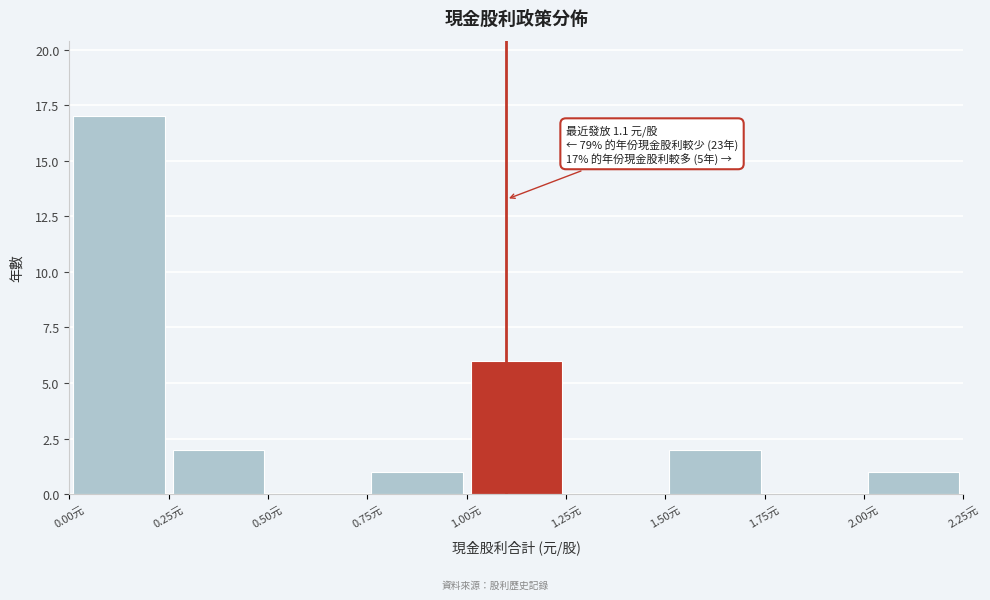

Over which range of the x-axis is the bar tallest?

0.00 to 0.25